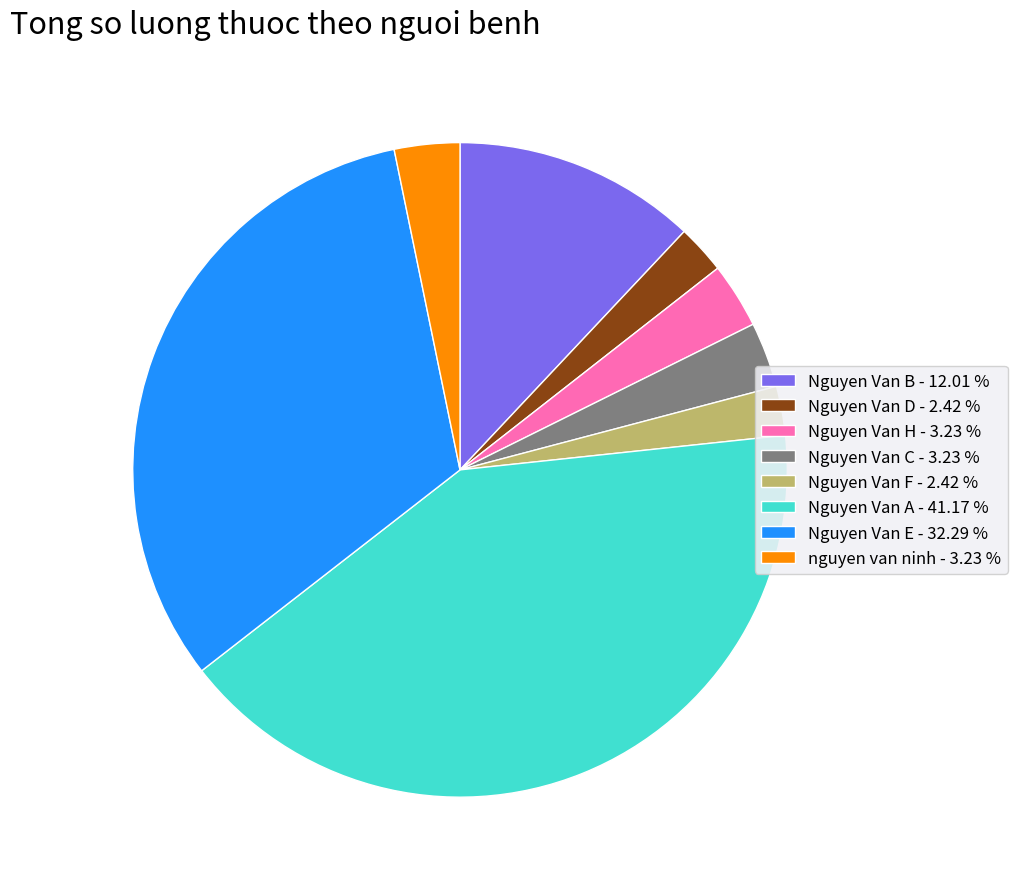

Is there any slice that represents more than half of the pie?

No